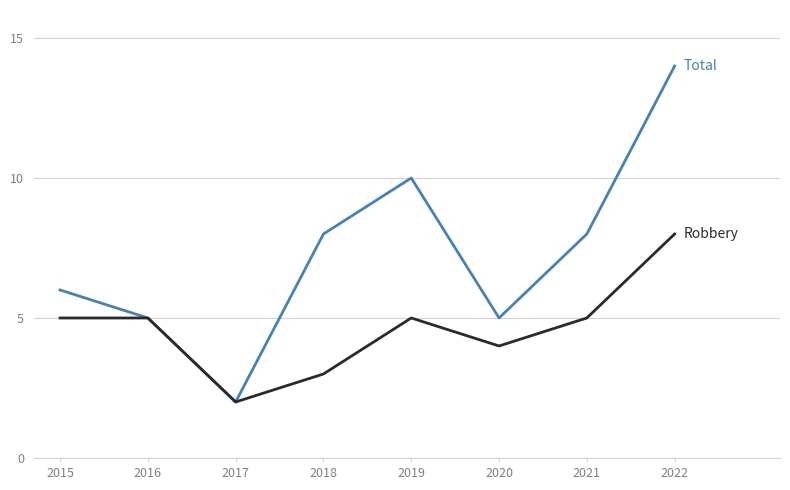

Does the chart have visible grid lines?

Yes